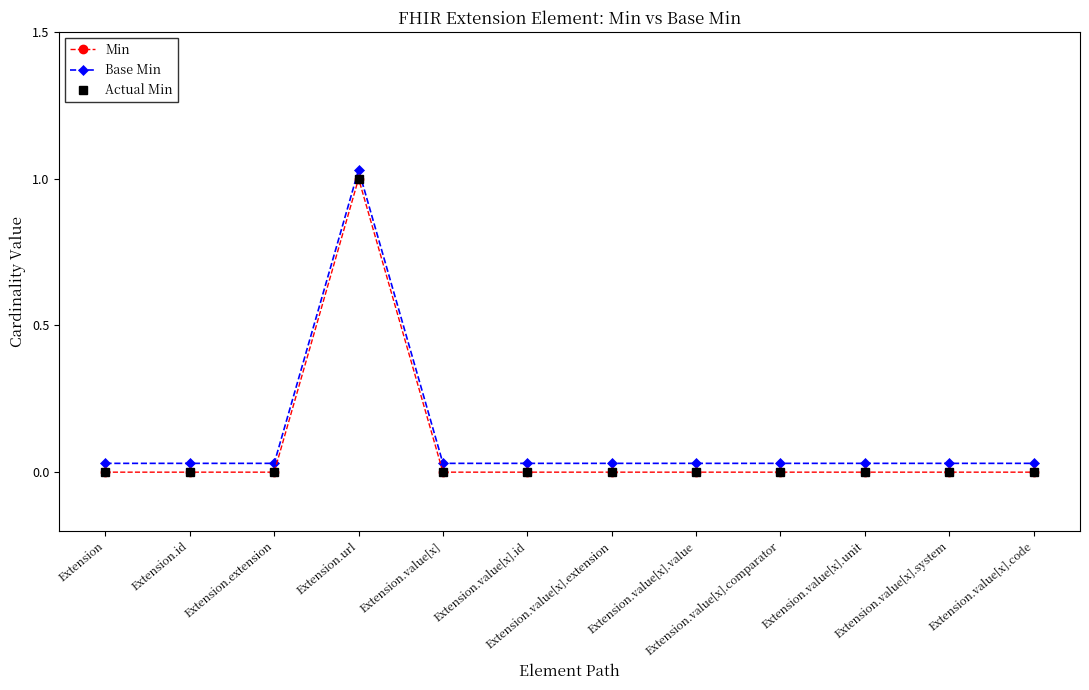

Which has a higher value, Extension.value[x].value or Extension.value[x].comparator?

Extension.value[x].value